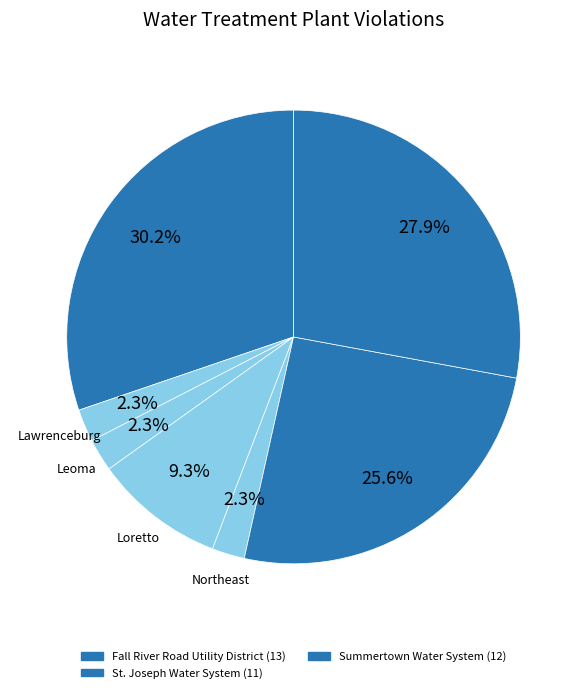

Count the number of slices in the pie.

7